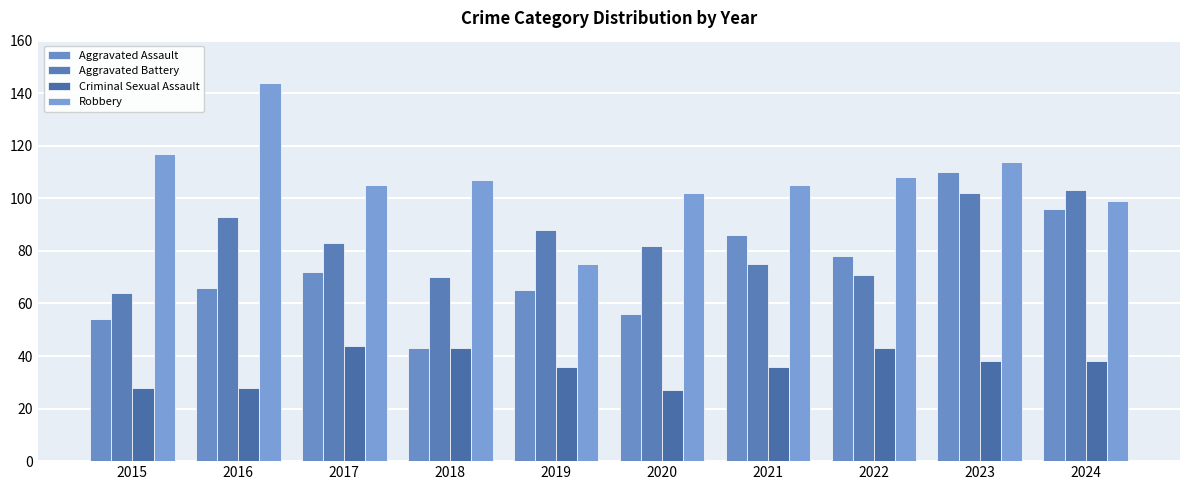

What is the sum of all Aggravated Assault values?

726